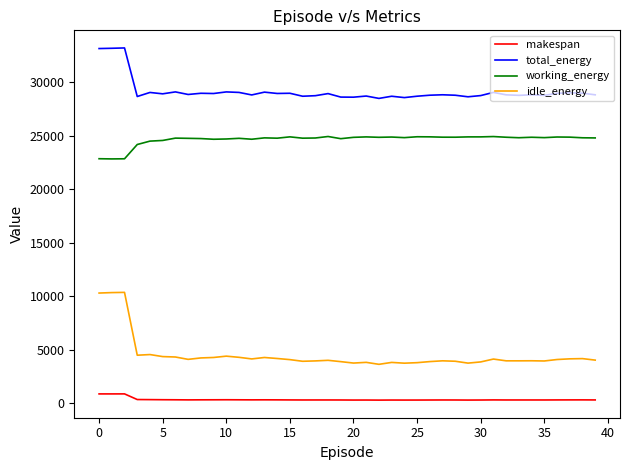

True or false: idle_energy and total_energy intersect in this chart.

False